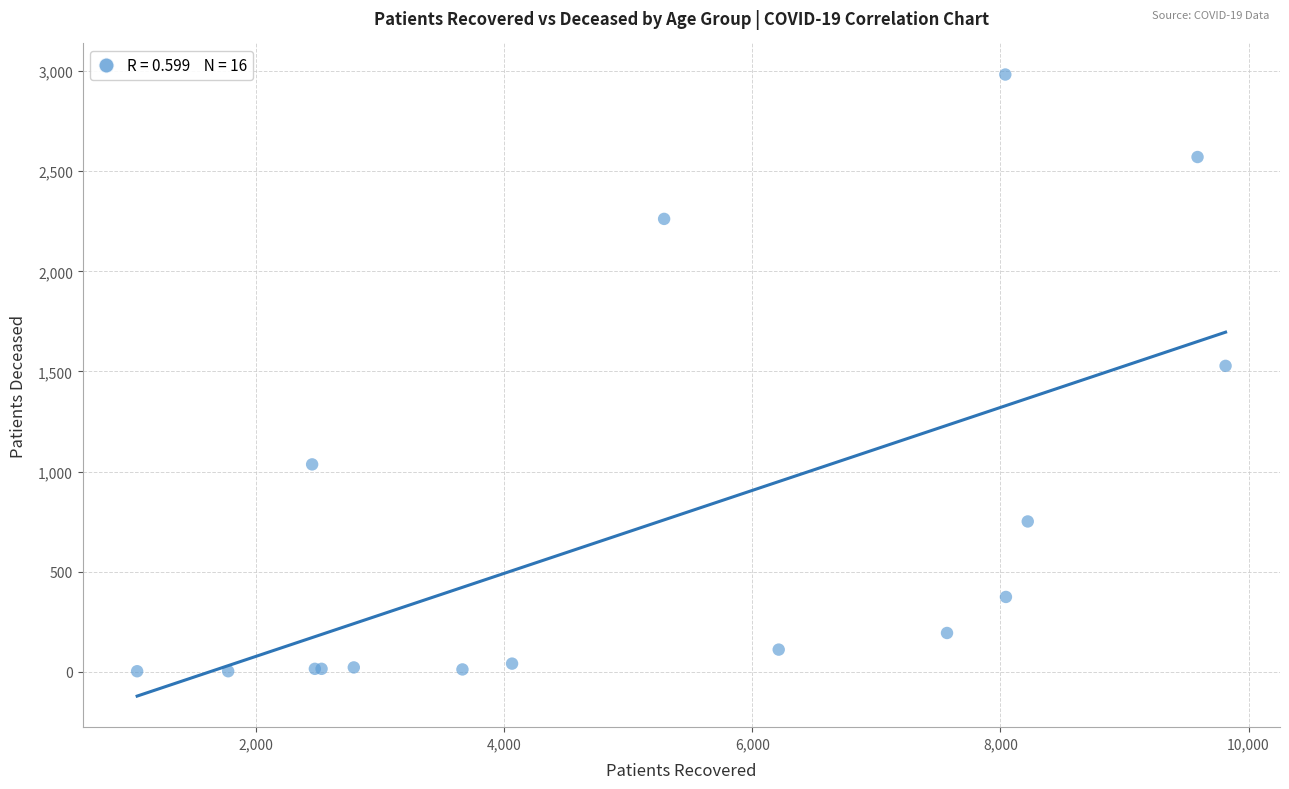

What Y value in the scatter plot is closest to 1493?

1528